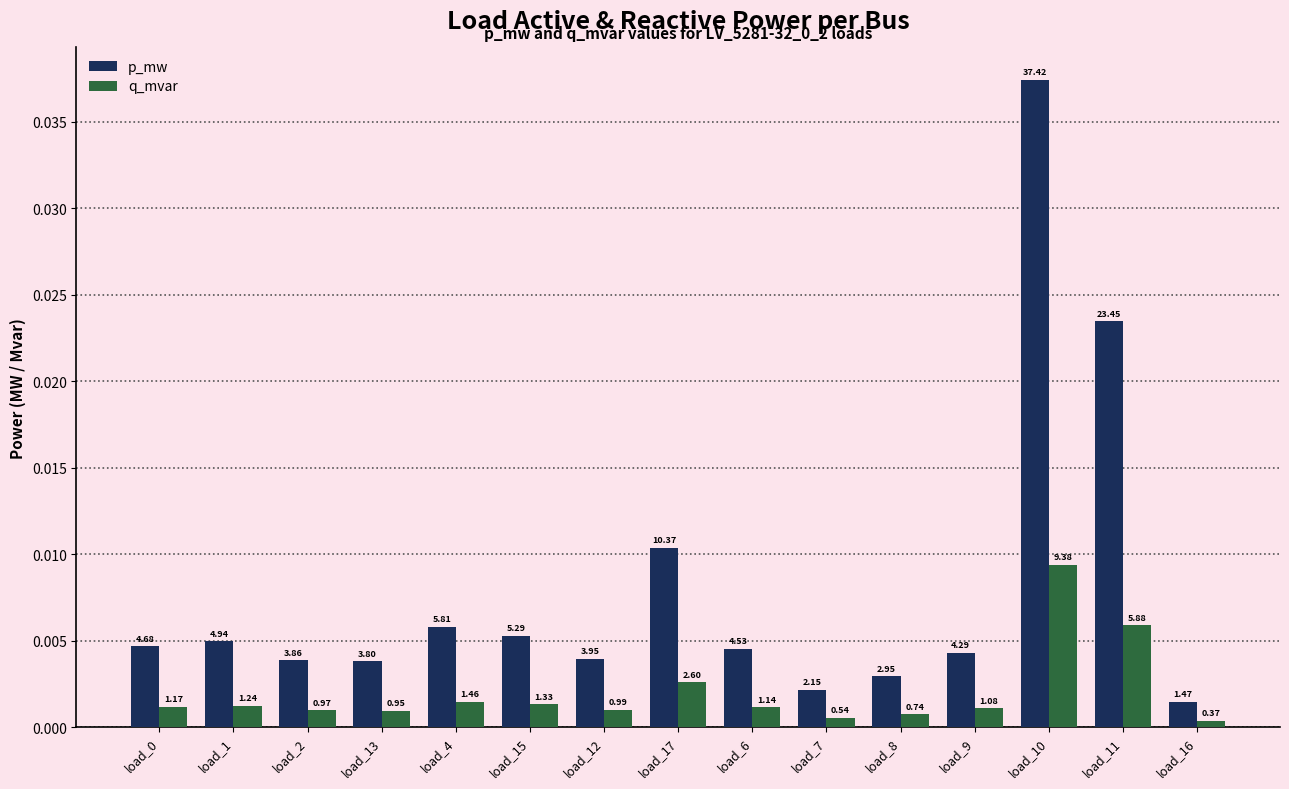

What are all the series names shown in the legend?

p_mw, q_mvar